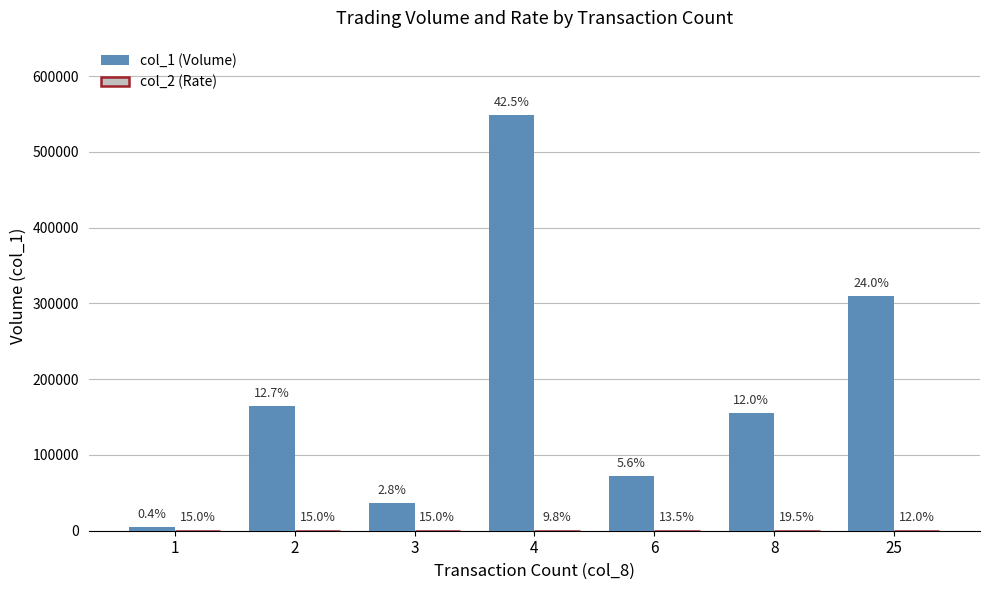

Reading left to right, what are all the values shown in this chart?

col_1 (Volume): 5000.0	164000.0	36000.0	548000.0	72000.0	155000.0	310000.0
col_2 (Rate): 0.1	0.1	0.1	0.1	0.1	0.1	0.1